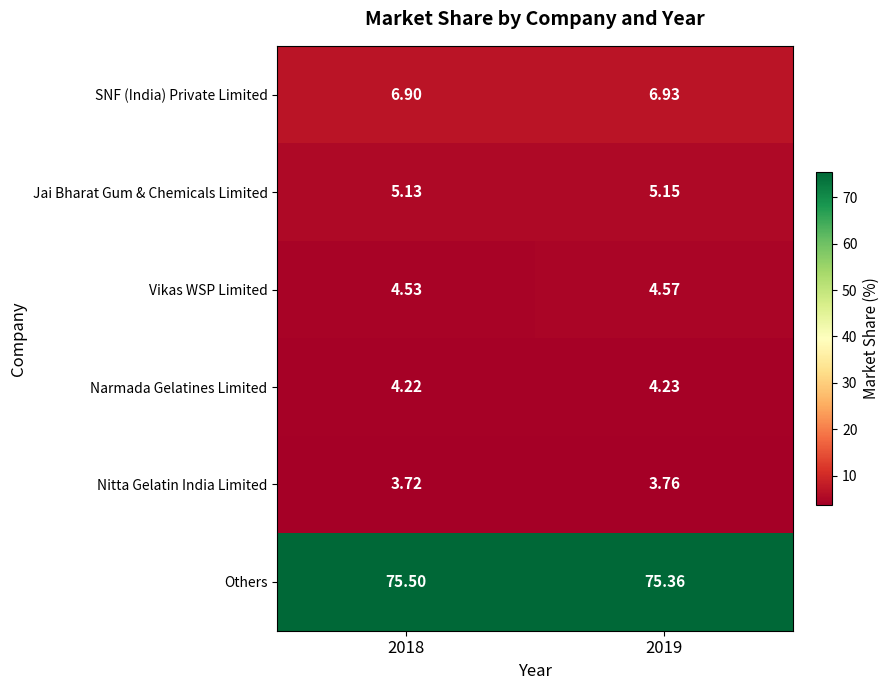

What is the total value across all series at 2018?

100.0